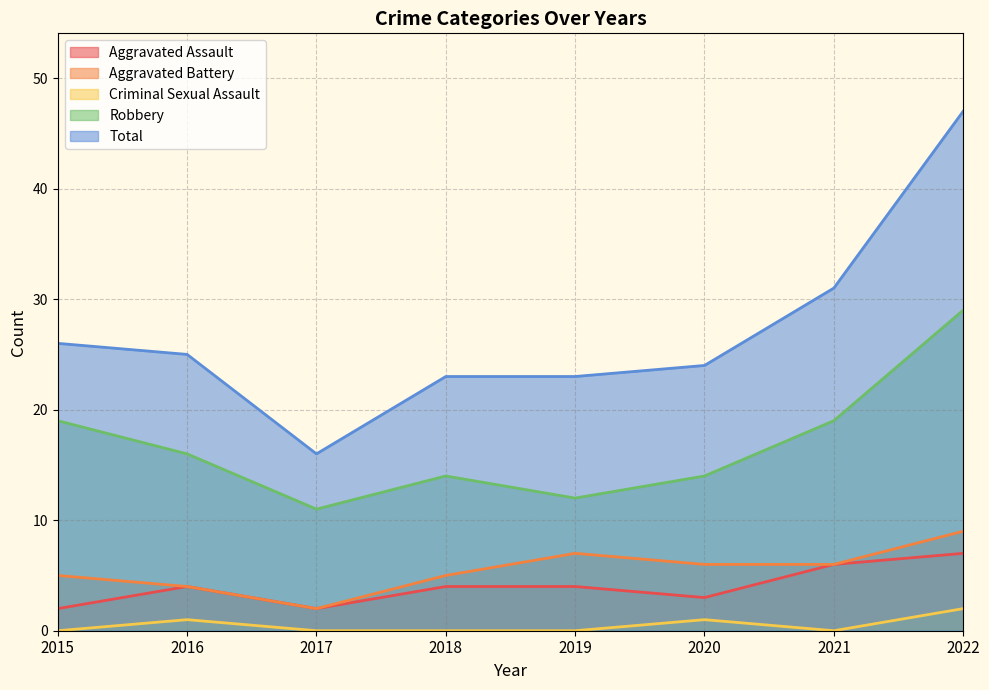

List the labels in order of Aggravated Assault value, smallest first.

2015, 2017, 2020, 2016, 2018, 2019, 2021, 2022